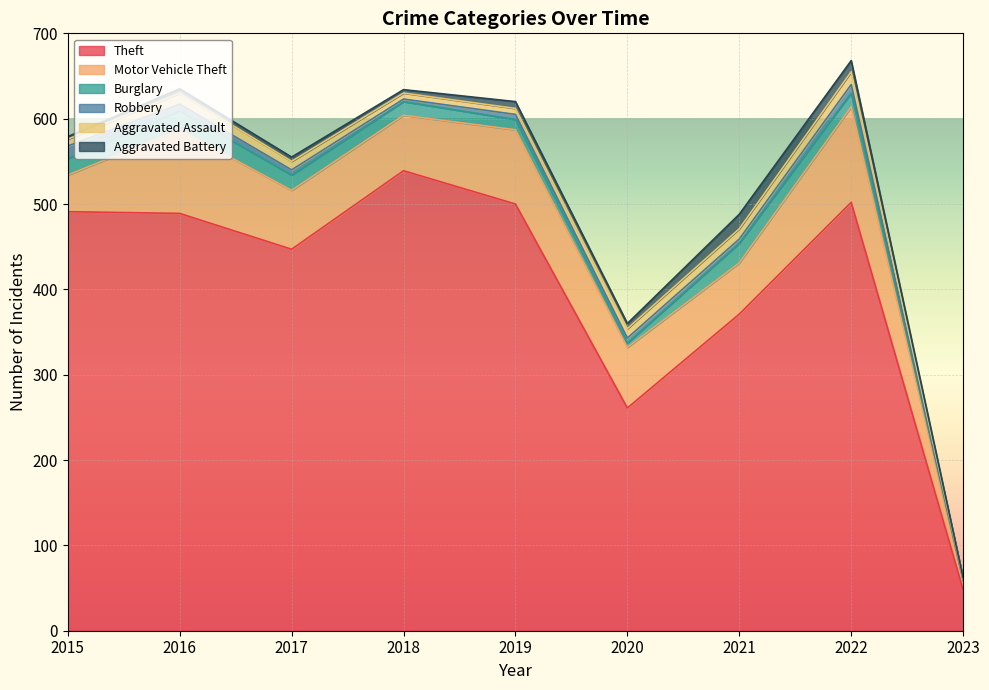

True or false: Theft has a value of 161 at 2019.

False